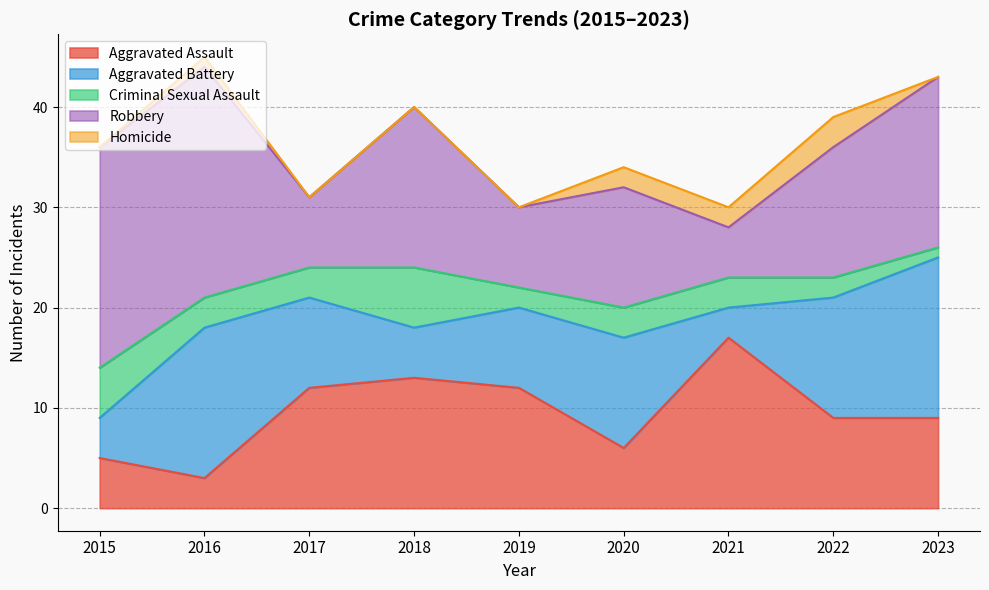

Where is Criminal Sexual Assault nearest to the value 3?

2016